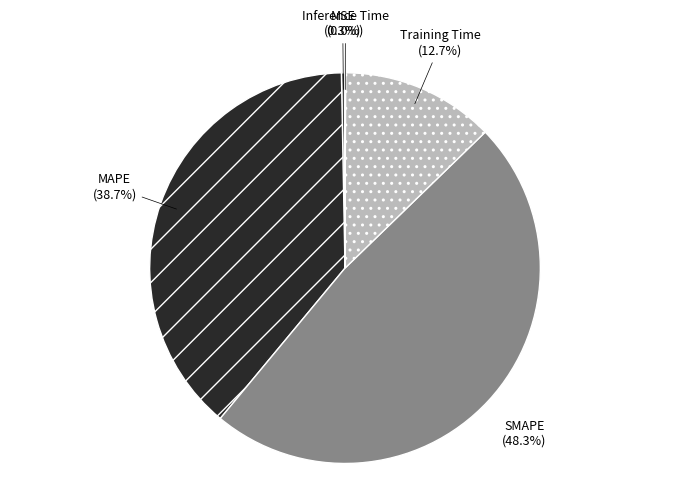

Does any single category account for the majority?

No